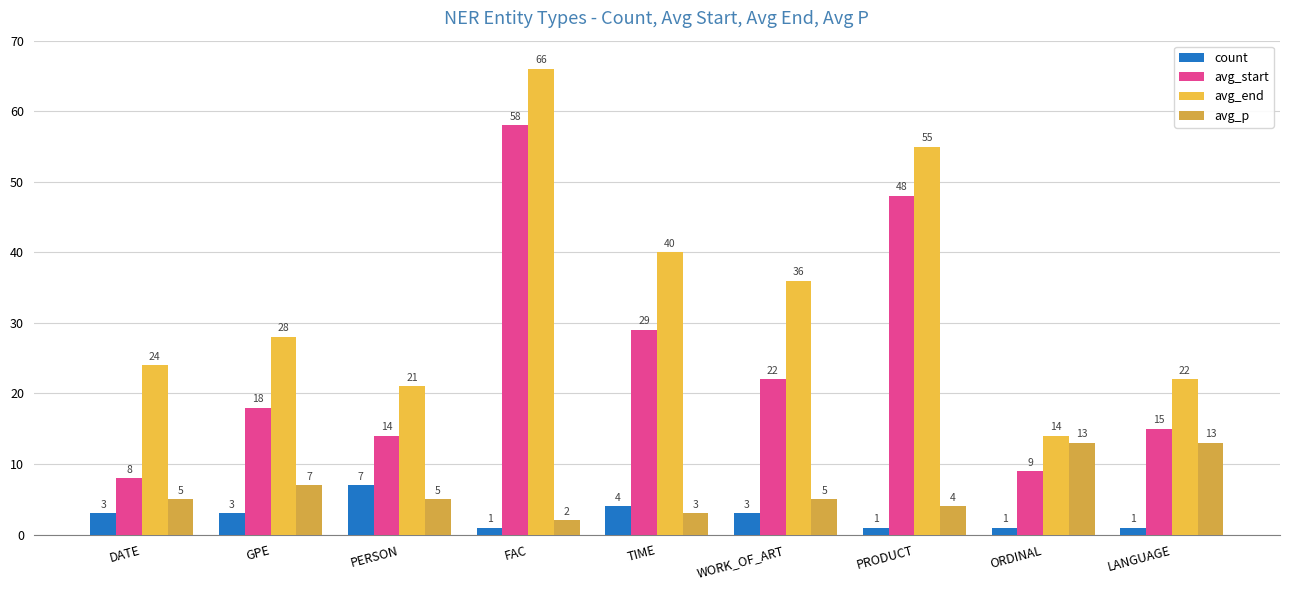

Which label corresponds to the largest value in the chart?

FAC